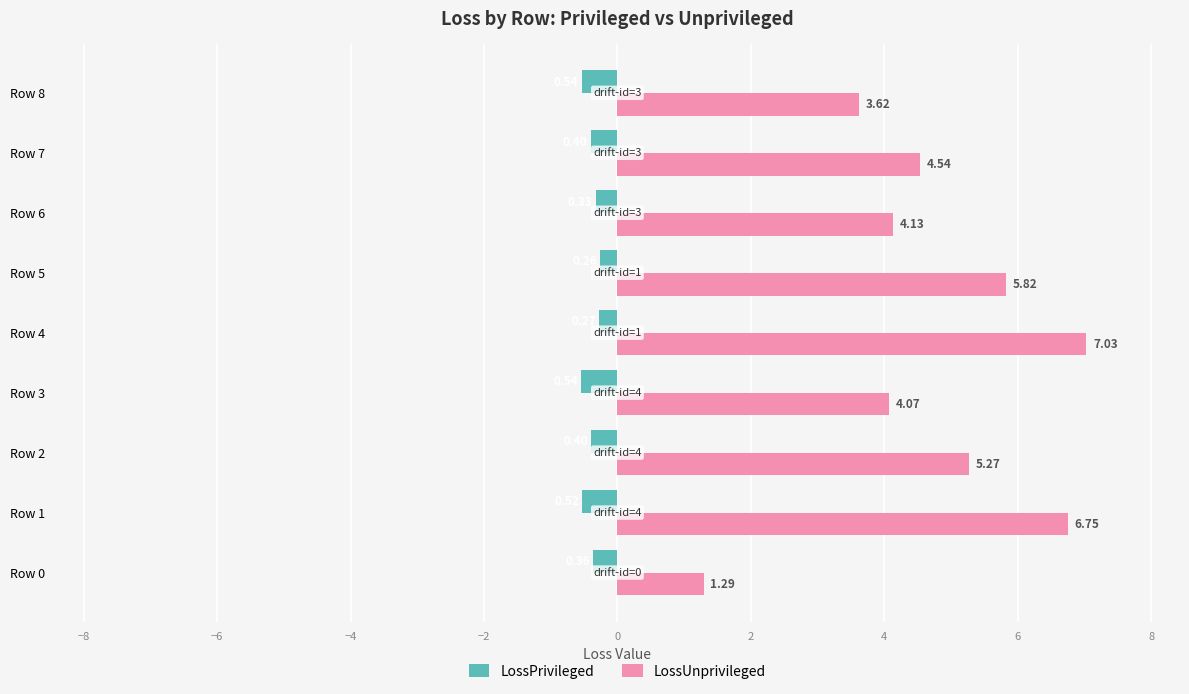

How many distinct data groups are displayed?

2